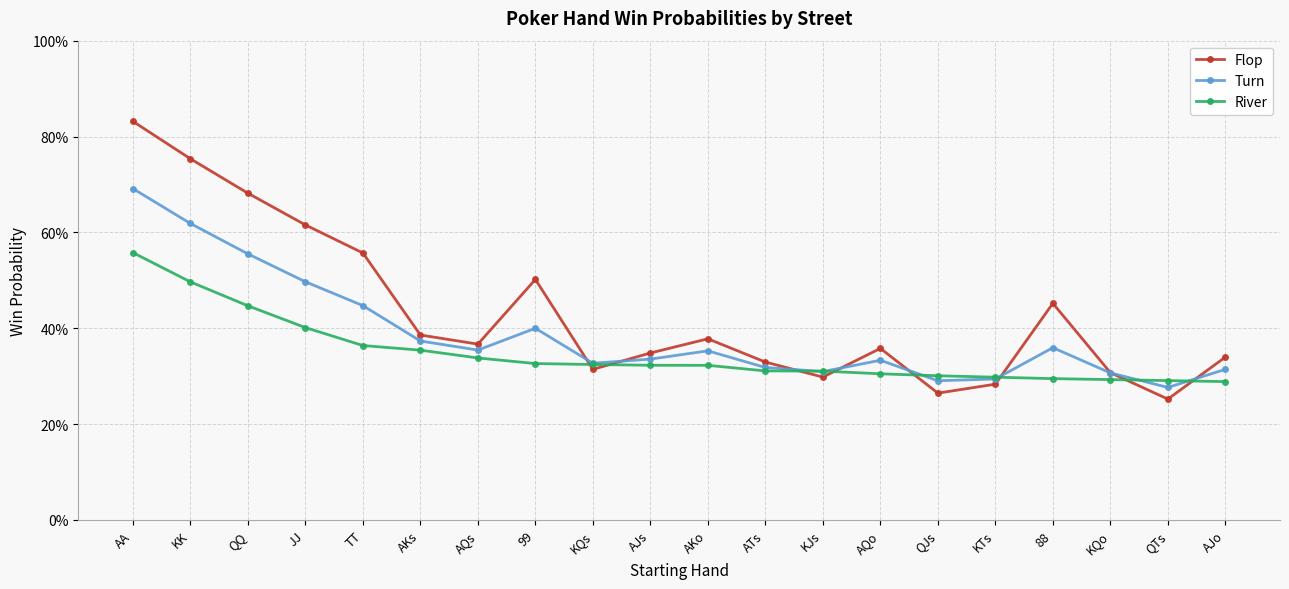

Reading right to left, list all the values displayed in this chart.

Flop: AJo=0.3	QTs=0.3	KQo=0.3	88=0.5	KTs=0.3	QJs=0.3	AQo=0.4	KJs=0.3	ATs=0.3	AKo=0.4	AJs=0.3	KQs=0.3	99=0.5	AQs=0.4	AKs=0.4	TT=0.6	JJ=0.6	QQ=0.7	KK=0.8	AA=0.8
Turn: AJo=0.3	QTs=0.3	KQo=0.3	88=0.4	KTs=0.3	QJs=0.3	AQo=0.3	KJs=0.3	ATs=0.3	AKo=0.4	AJs=0.3	KQs=0.3	99=0.4	AQs=0.4	AKs=0.4	TT=0.4	JJ=0.5	QQ=0.6	KK=0.6	AA=0.7
River: AJo=0.3	QTs=0.3	KQo=0.3	88=0.3	KTs=0.3	QJs=0.3	AQo=0.3	KJs=0.3	ATs=0.3	AKo=0.3	AJs=0.3	KQs=0.3	99=0.3	AQs=0.3	AKs=0.4	TT=0.4	JJ=0.4	QQ=0.4	KK=0.5	AA=0.6